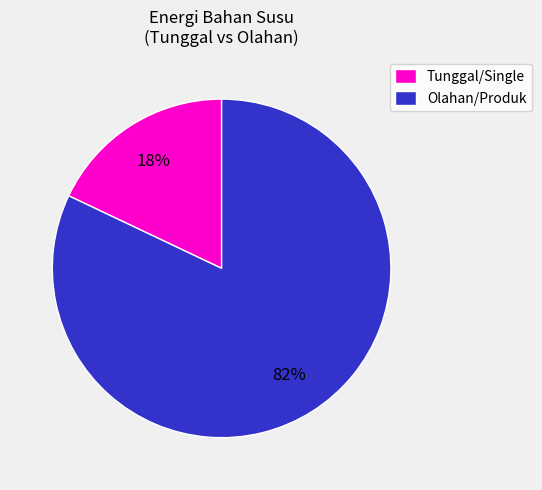

True or false: Tunggal/Single accounts for 7% of the total.

False